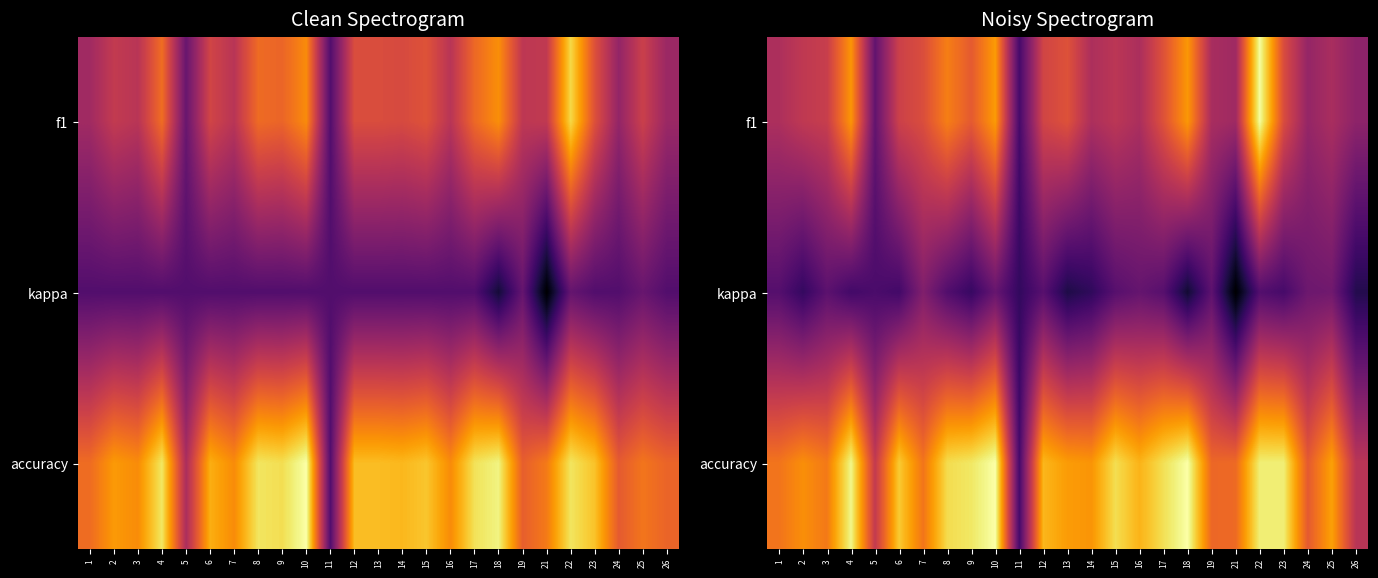

Rank the series by their average value, from lowest to highest.

kappa, f1, accuracy